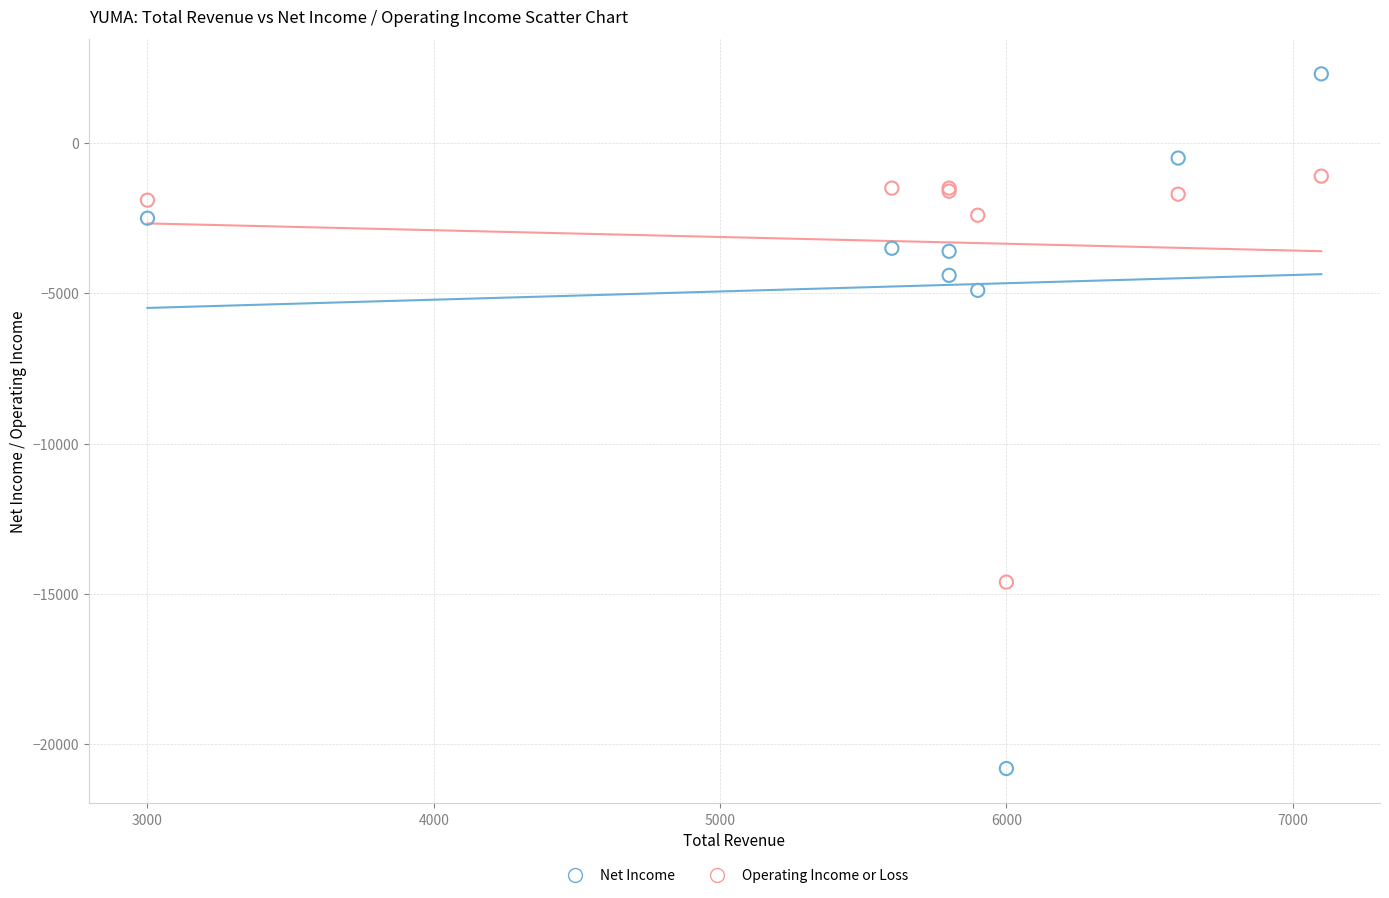

Which series contains the highest Y value?

Net Income